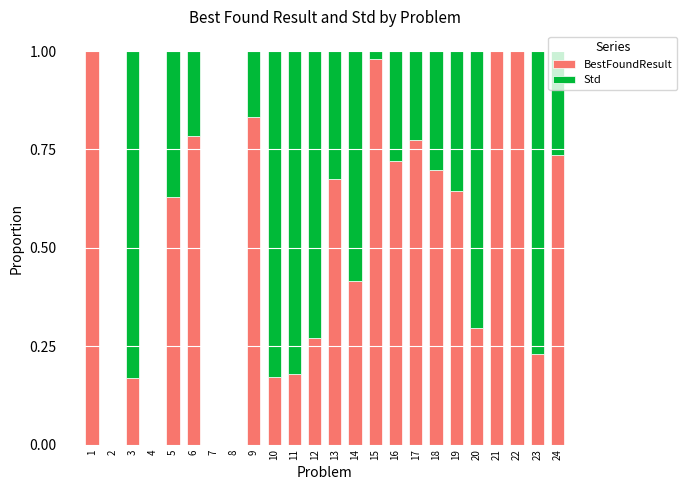

Count the number of data series in this chart.

2